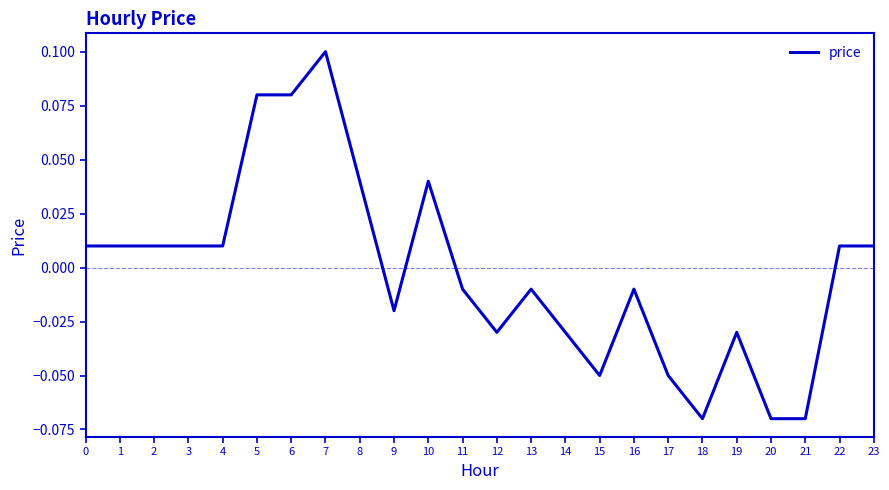

Which label corresponds to the largest value in the chart?

7